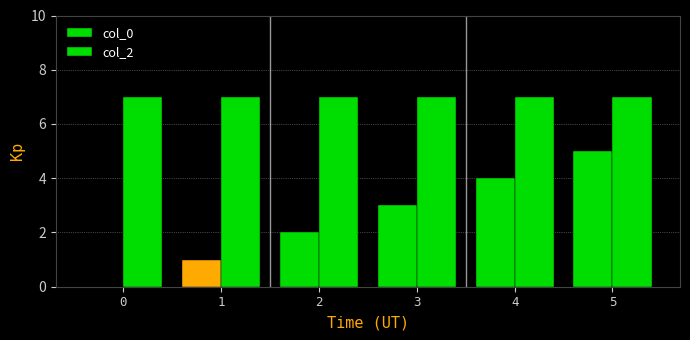

Count the number of data series in this chart.

2